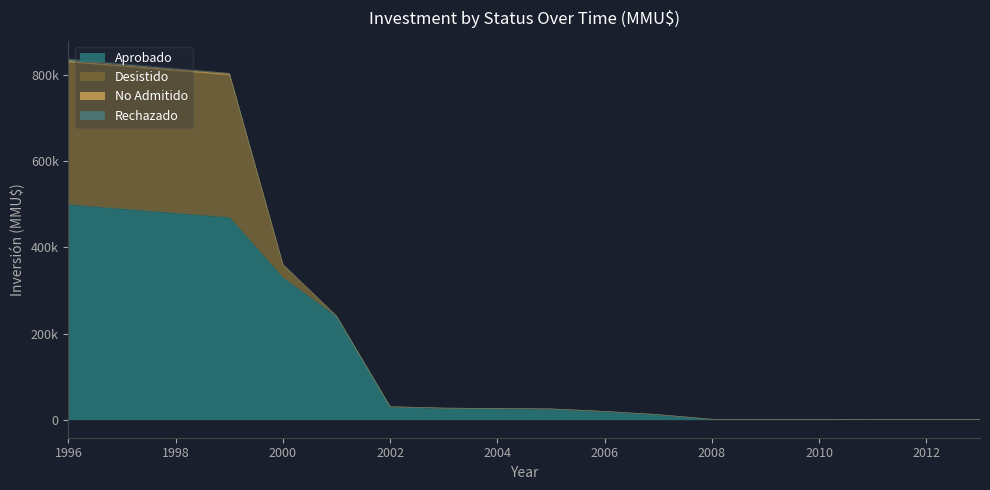

Does the chart display data point markers on the line(s)?

No